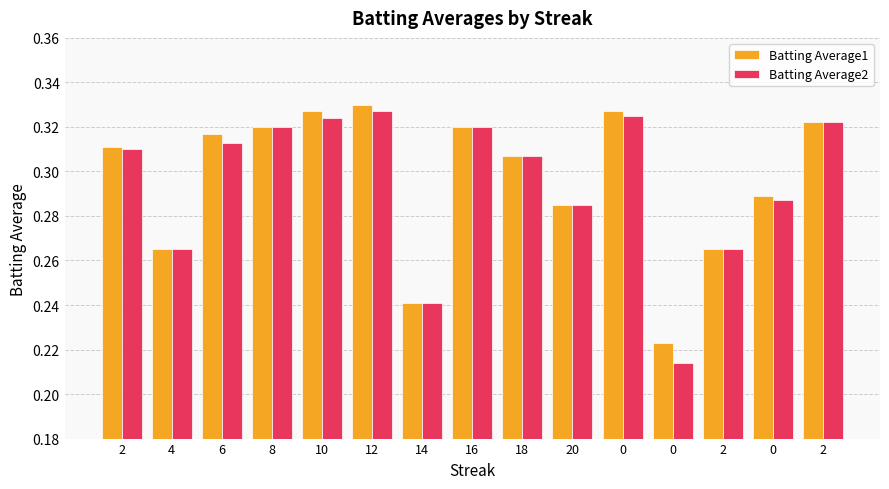

Count the number of categories in the chart.

15